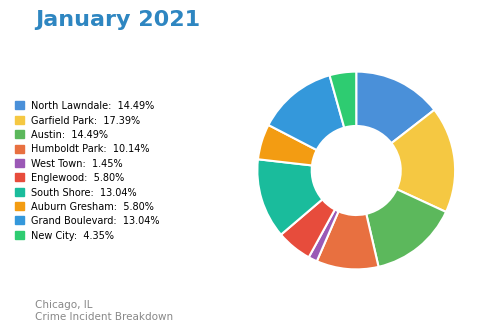

Which slice is the smallest?

West Town